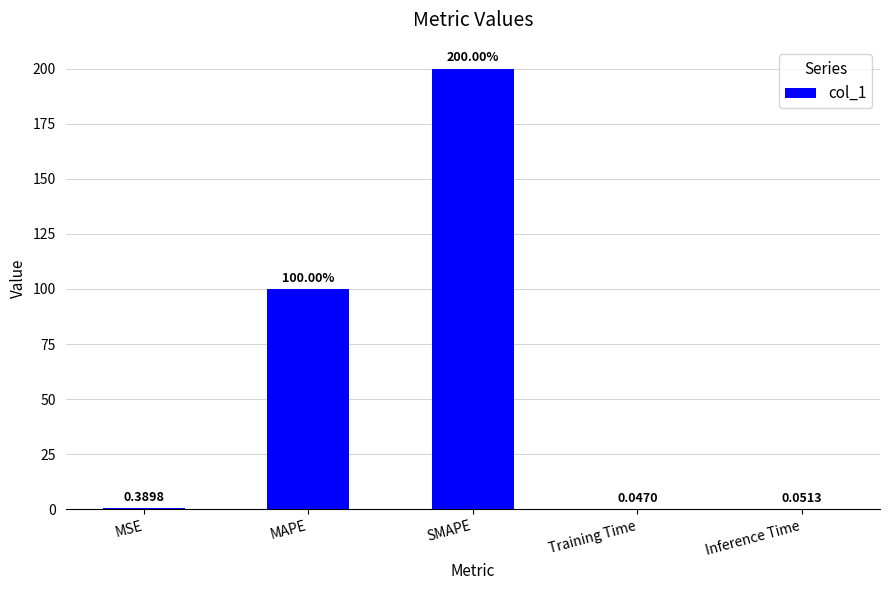

At which label is the value closest to 100?

MAPE